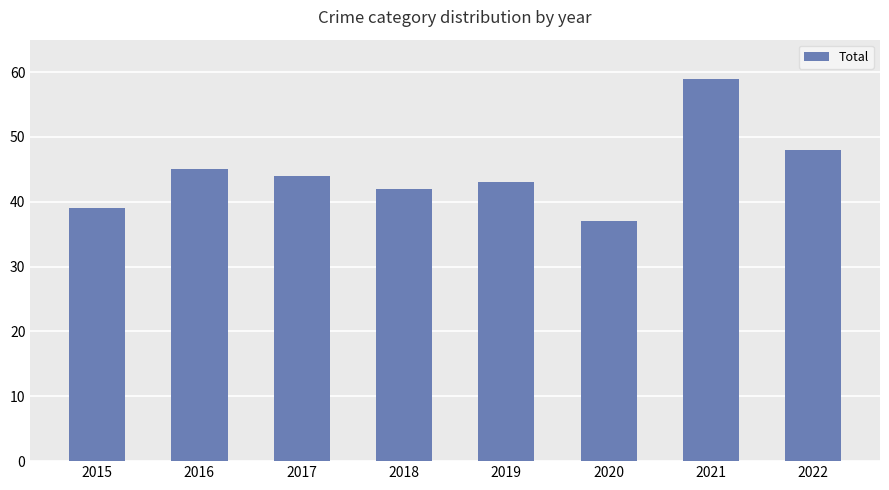

Reading left to right, what are all the values shown in this chart?

39	45	44	42	43	37	59	48